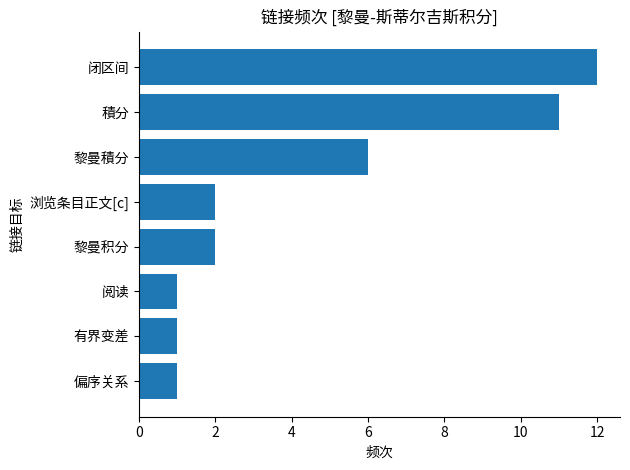

What is the minimum value shown in the chart?

1